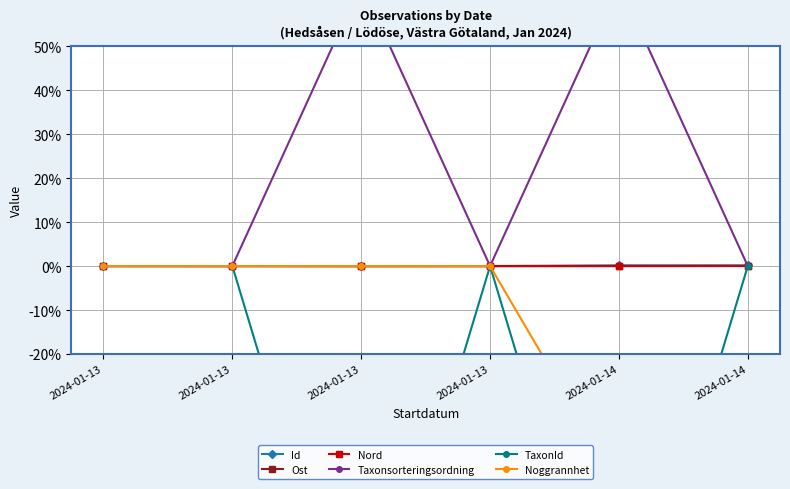

What are all the series names shown in the legend?

Id, Ost, Nord, Taxonsorteringsordning, TaxonId, Noggrannhet